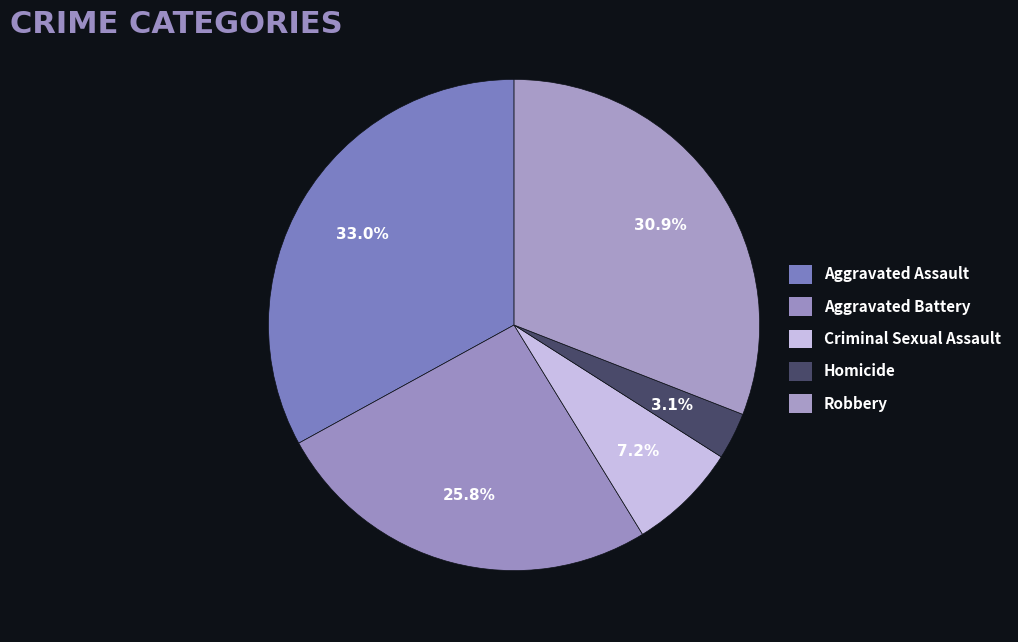

Which slice is the largest?

Aggravated Assault